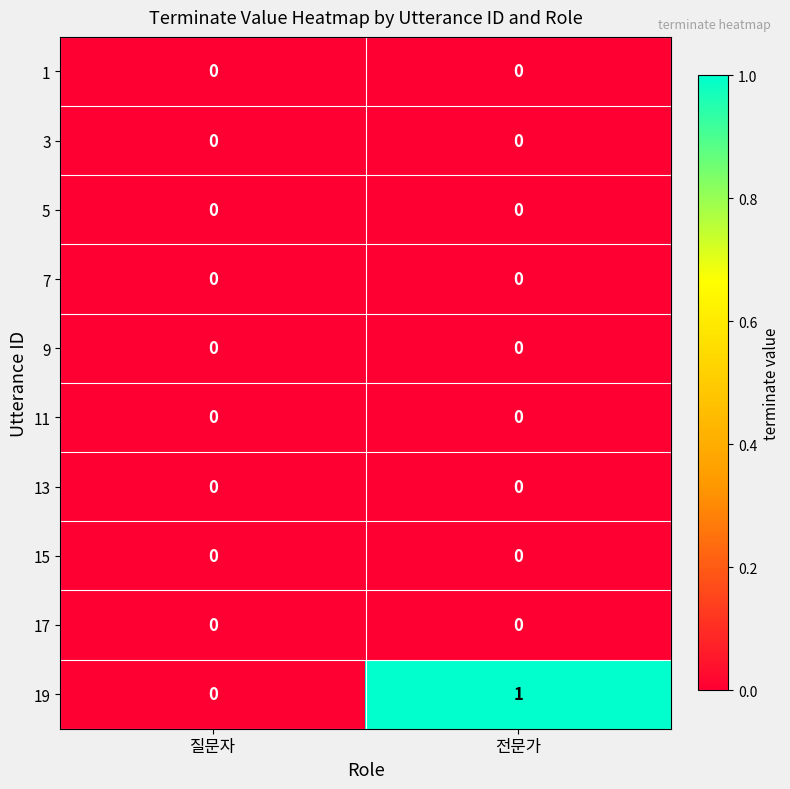

Reading right to left, transcribe all the data shown in this chart.

1: 0	0
3: 0	0
5: 0	0
7: 0	0
9: 0	0
11: 0	0
13: 0	0
15: 0	0
17: 0	0
19: 1	0